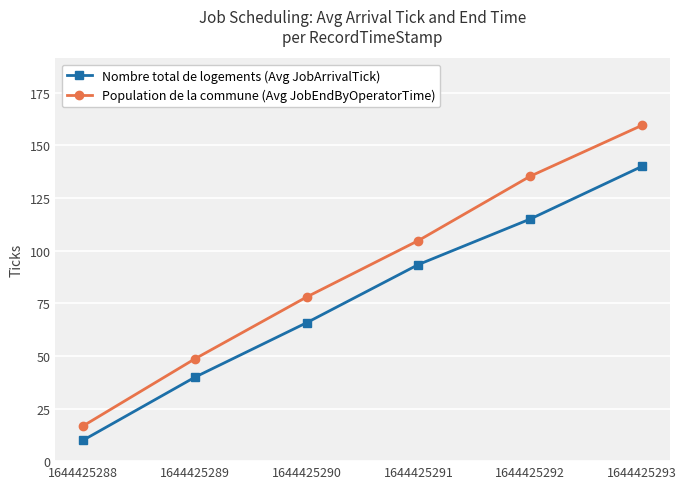

What is the difference between the highest and lowest values at 1644425293?

19.5